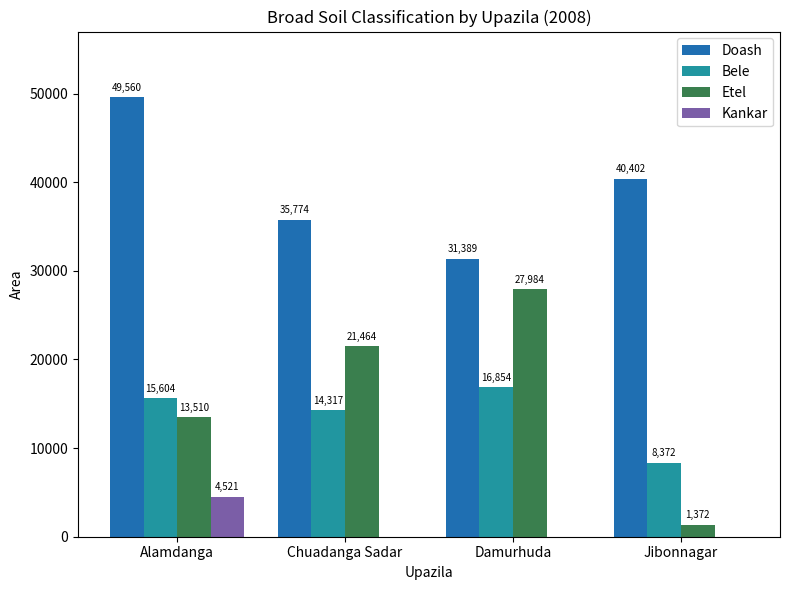

Which series has the largest total across all categories?

Doash